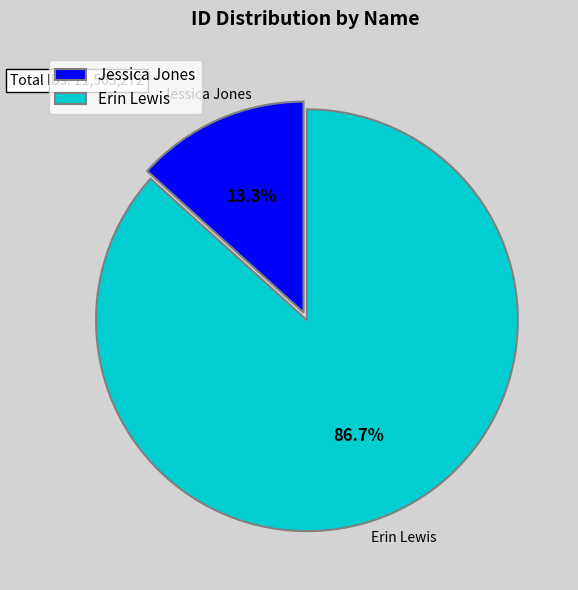

Count the number of slices in the pie.

2